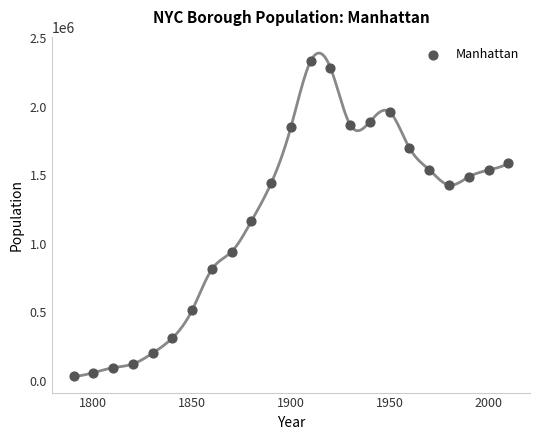

What is the range of X values (max minus min)?

220